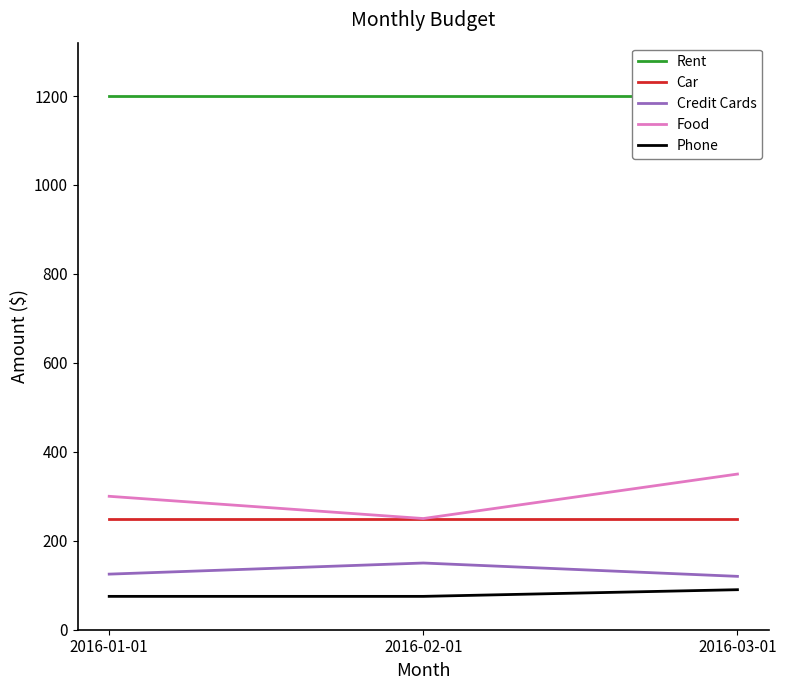

Reading left to right, transcribe all the data shown in this chart.

Rent: 1200	1200	1200
Car: 250	250	250
Credit Cards: 125	150	120
Food: 300	250	350
Phone: 75	75	90